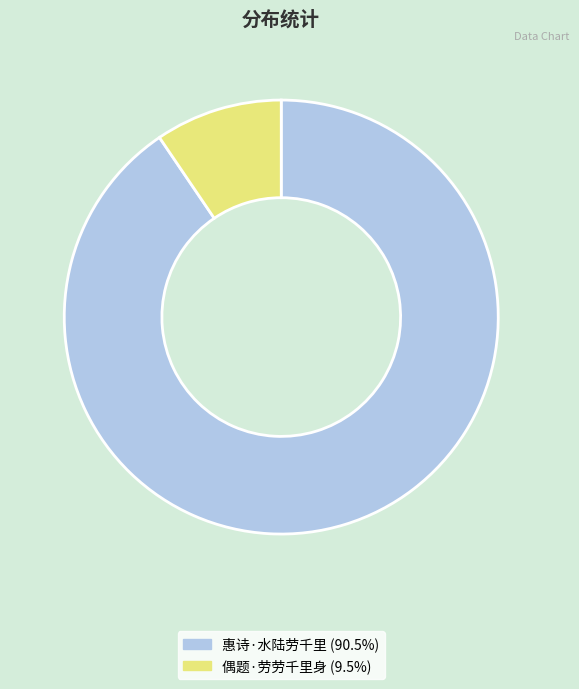

Count the number of slices in the pie.

2